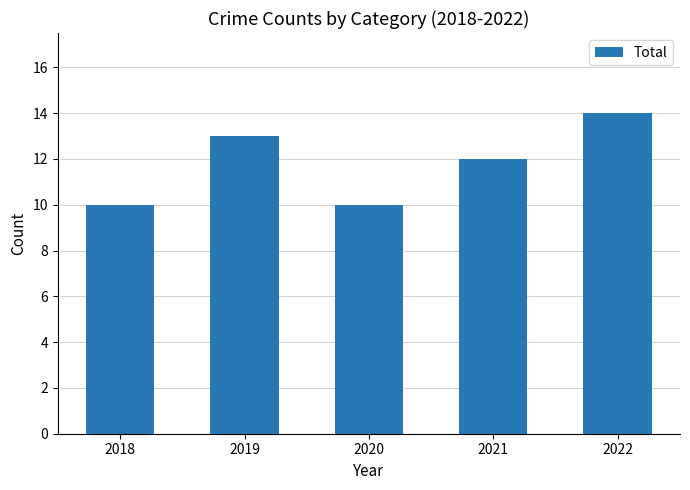

What is the difference between the second highest and minimum values?

3